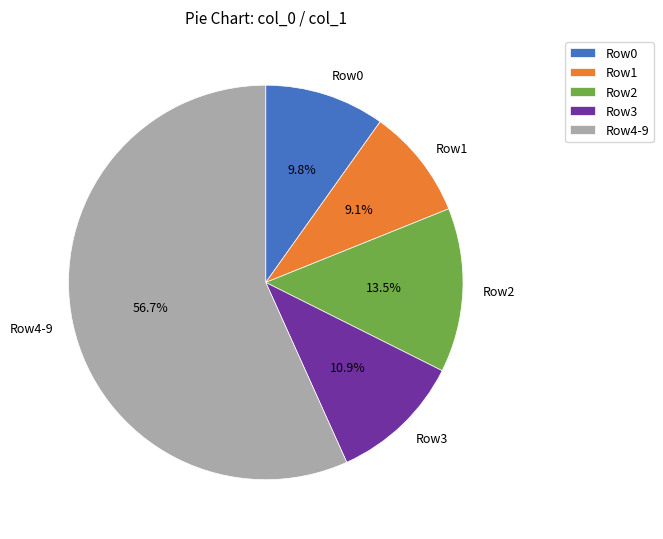

Is Row2 the majority of the pie?

No